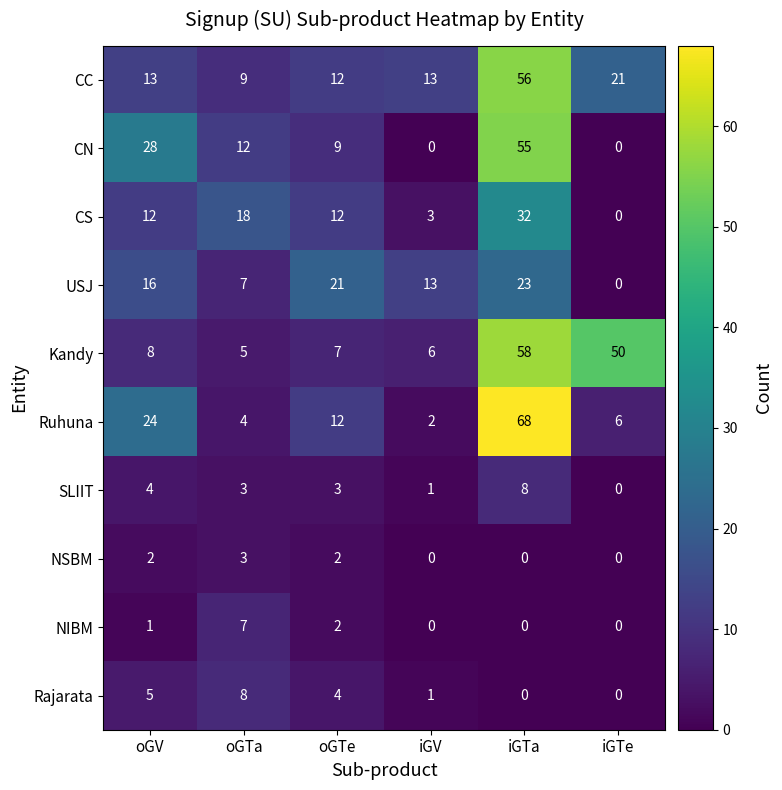

Which series has the largest total across all categories?

Kandy